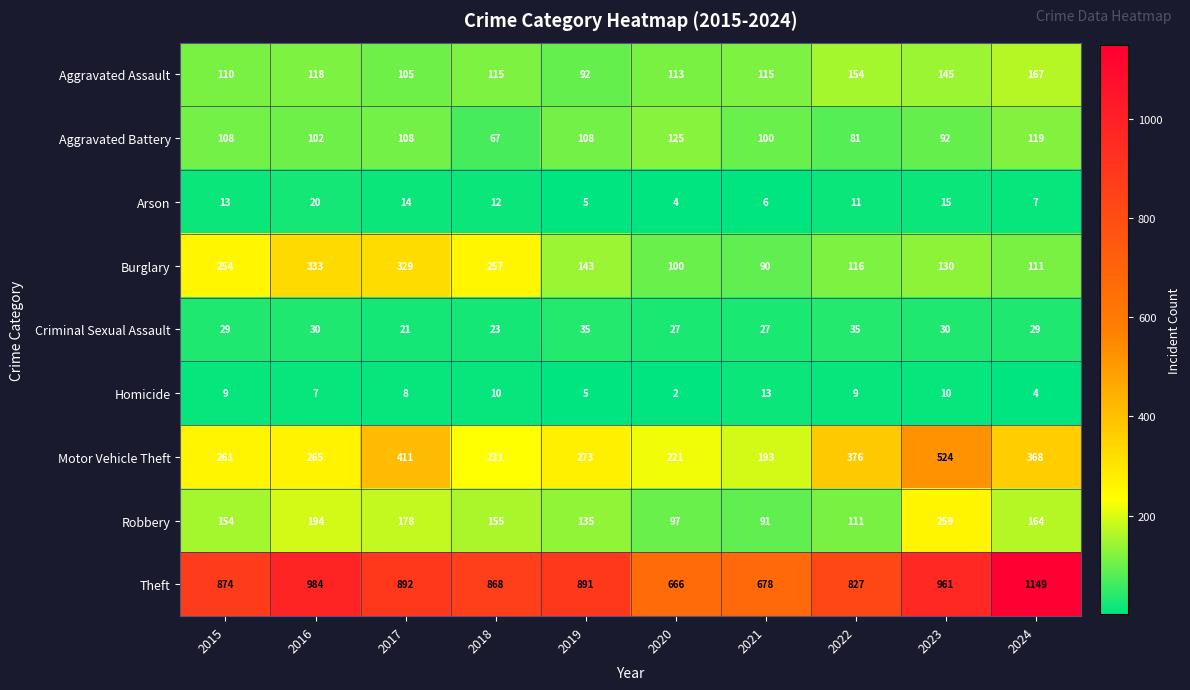

What is the difference between the second highest and second lowest values in the Homicide series?

6